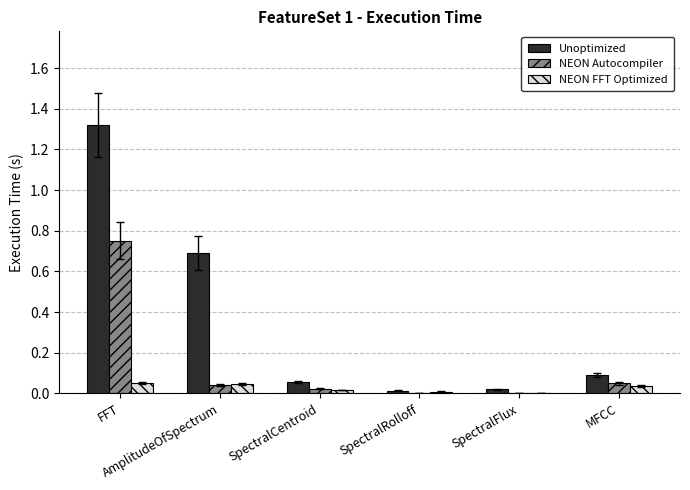

What is the sum of all NEON Autocompiler values?

0.9